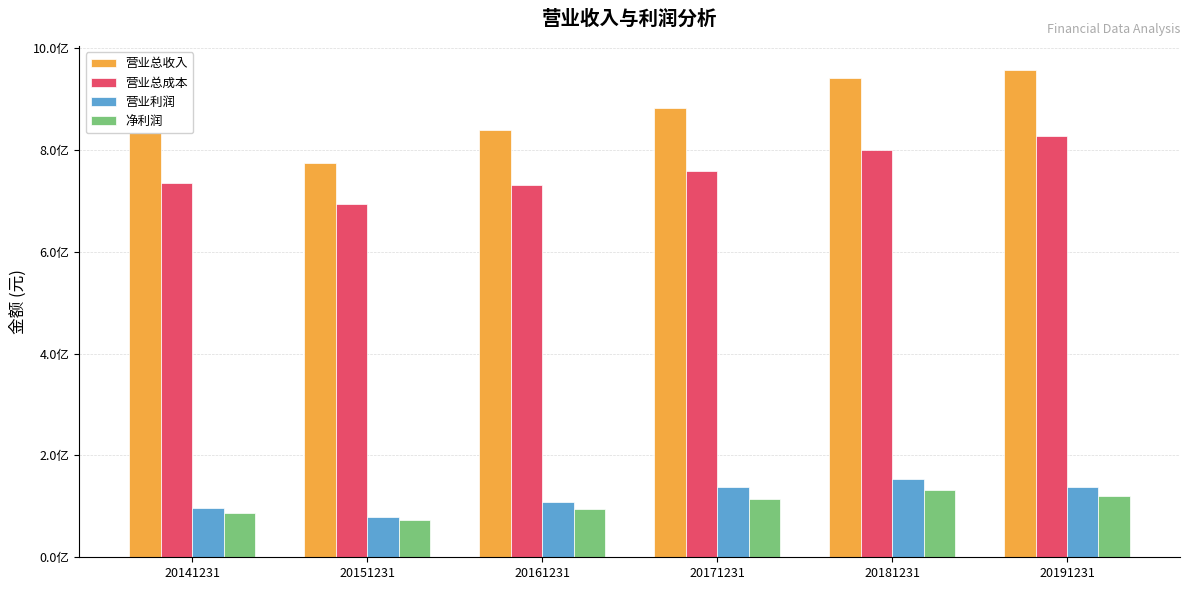

What are all the series names shown in the legend?

营业总收入, 营业总成本, 营业利润, 净利润